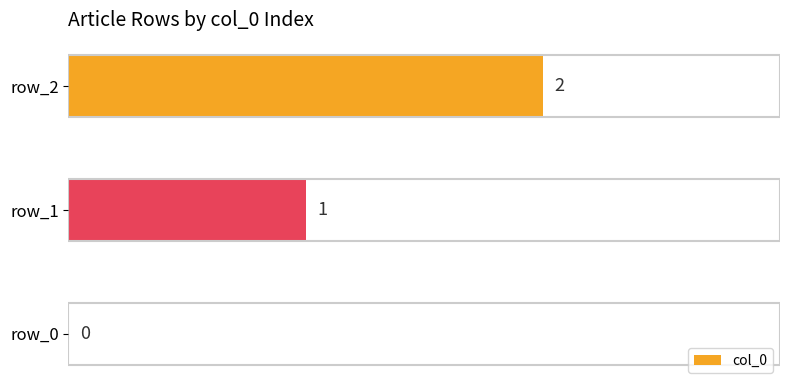

How many values are between 0 and 2?

3